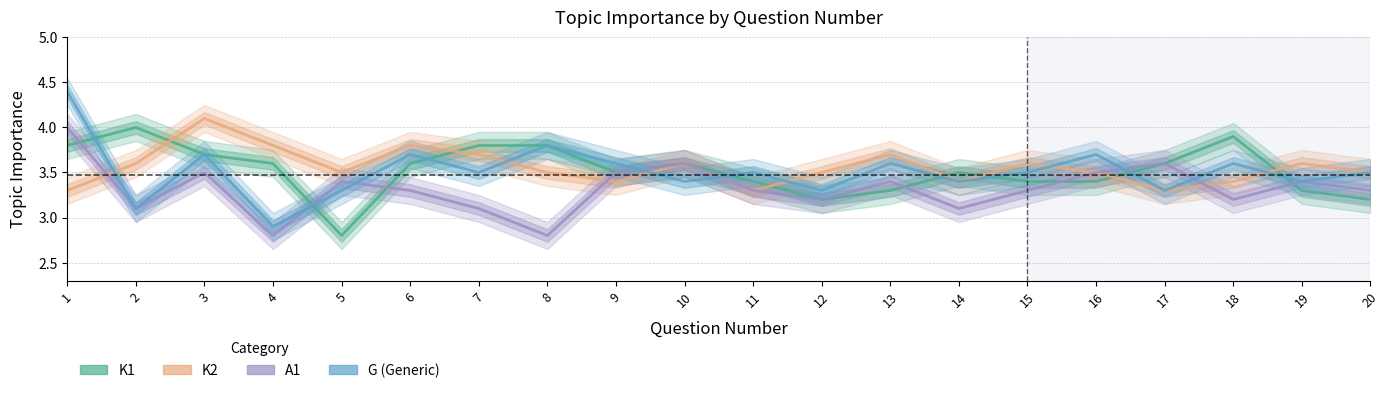

List the series in order of their peak value, highest first.

G, K2, K1, A1